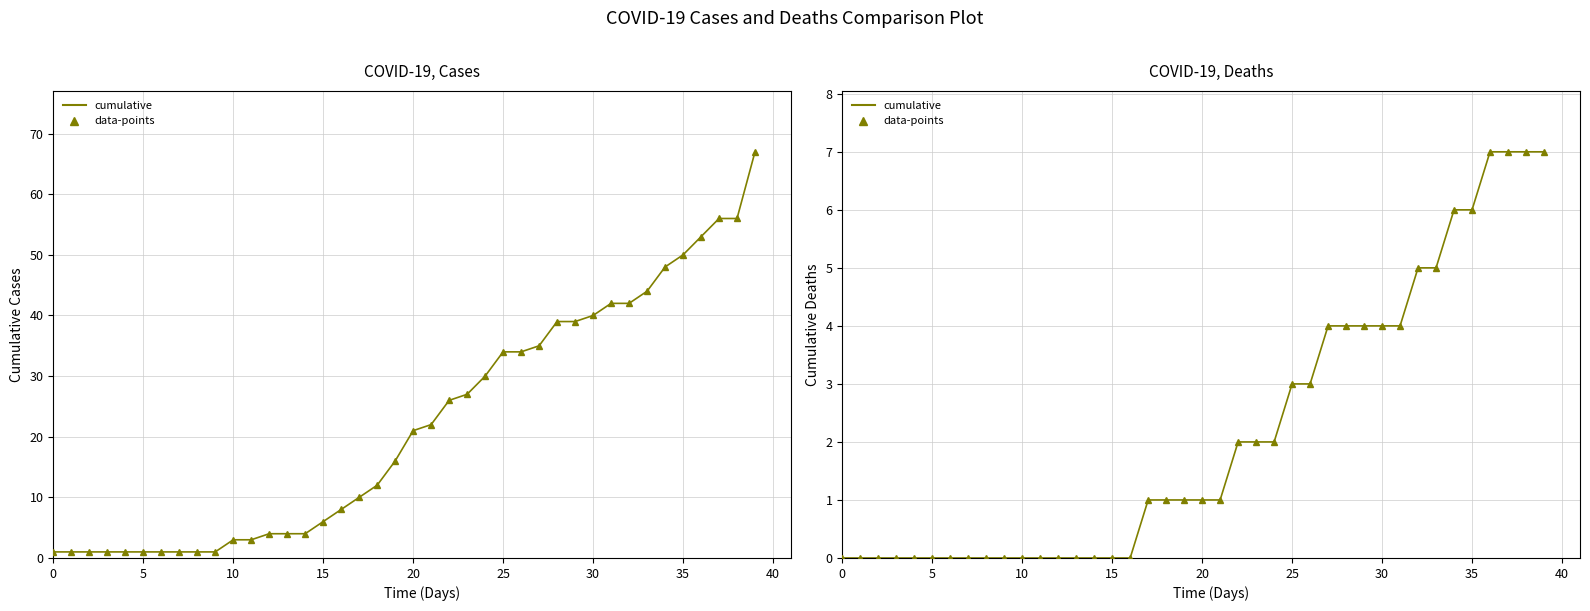

Is it true that cases-line equals 1 at 27?

False